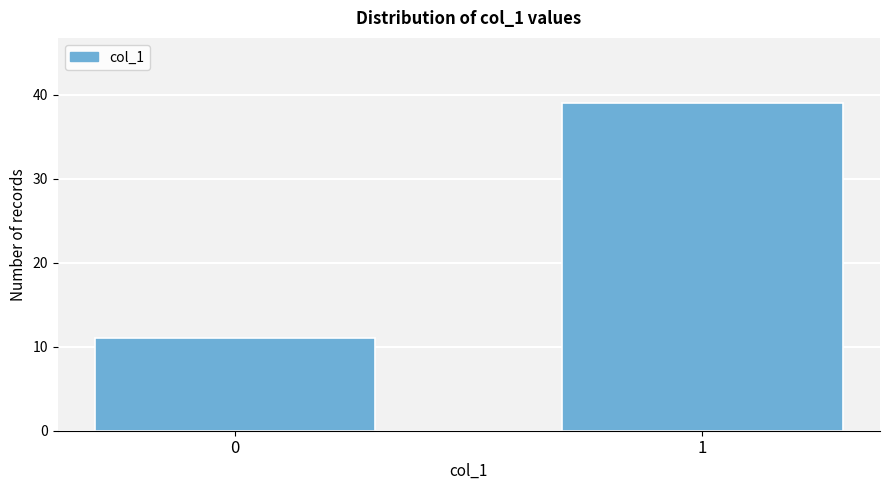

Reading left to right, transcribe all the data shown in this chart.

11	39